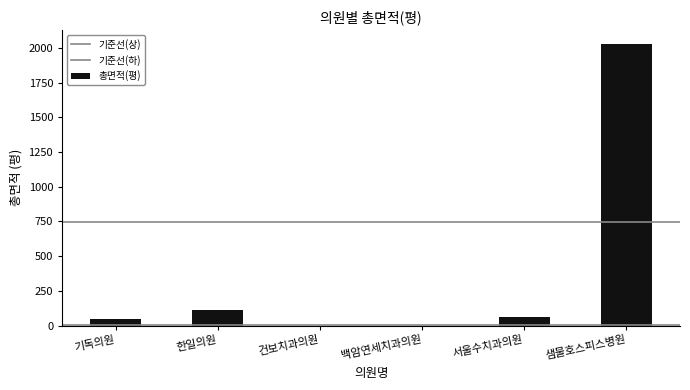

The chart shows a value of 79.4 at 기독의원. True or false?

False